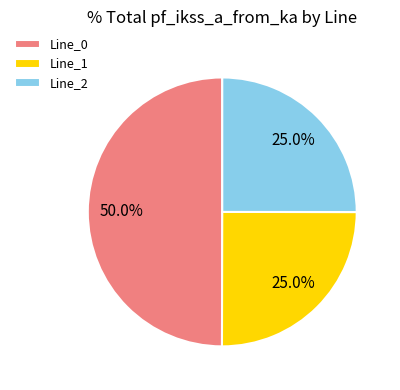

Count the number of slices in the pie.

3